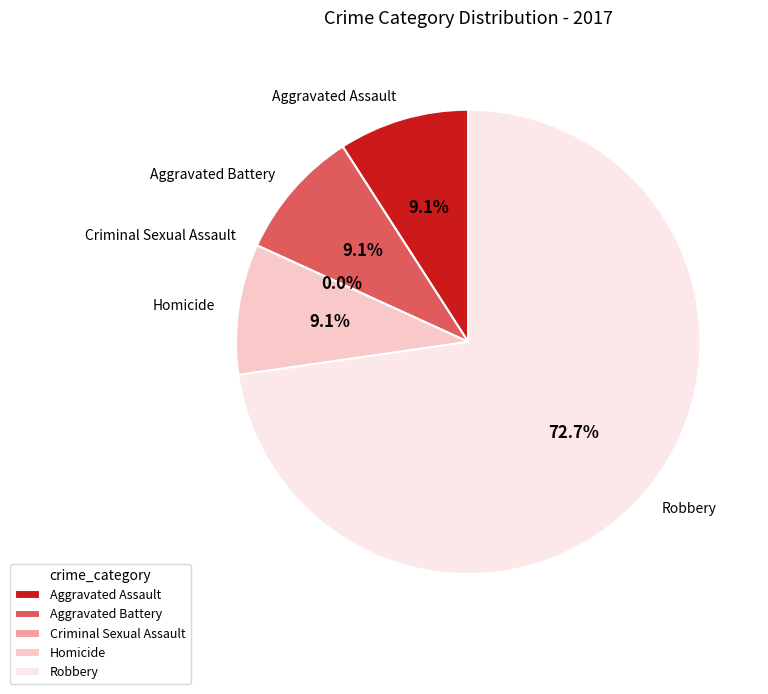

Count the number of slices in the pie.

5